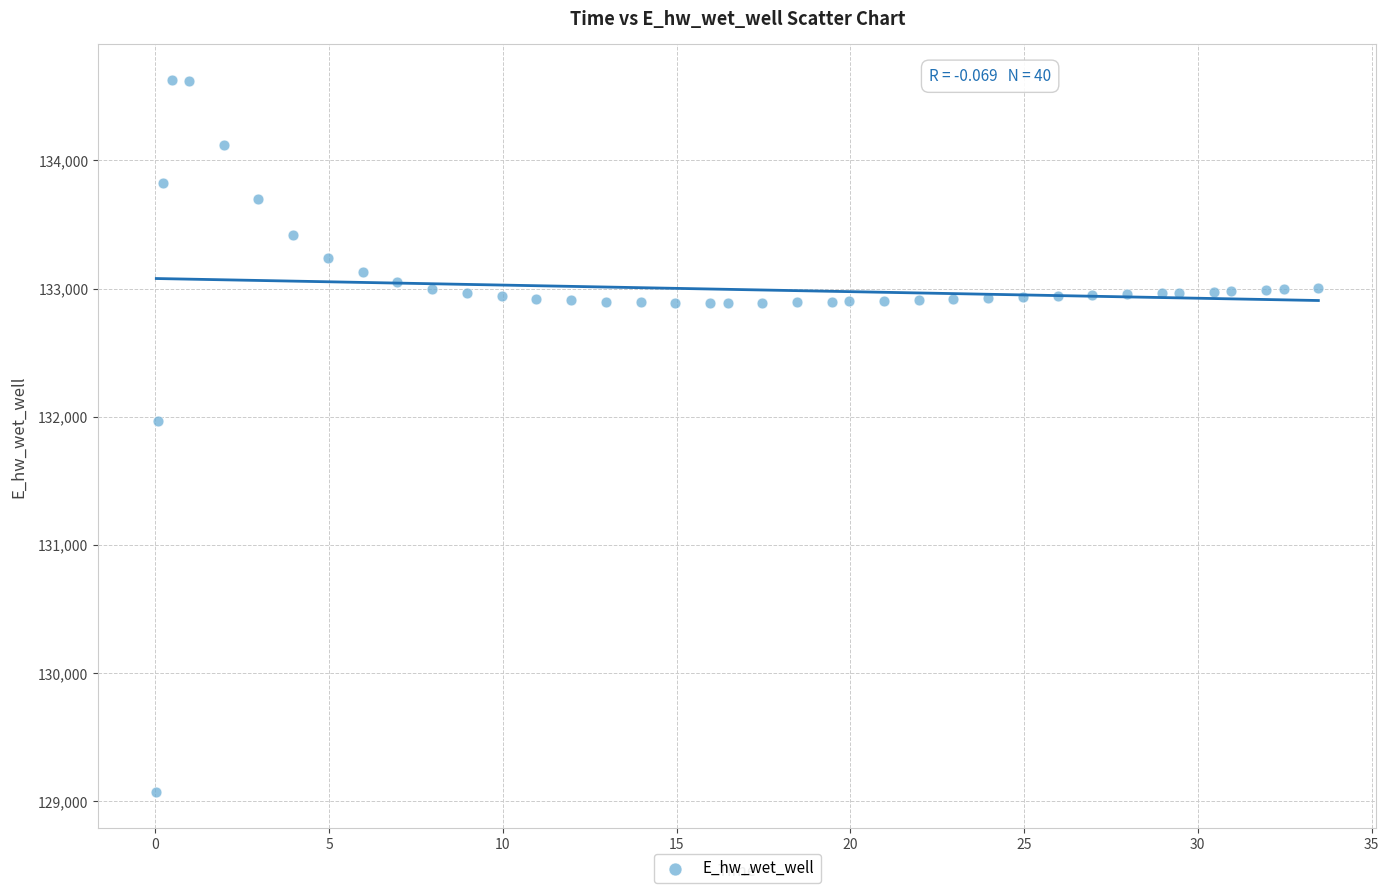

What Y value in the scatter plot is closest to 131849?

131970.0